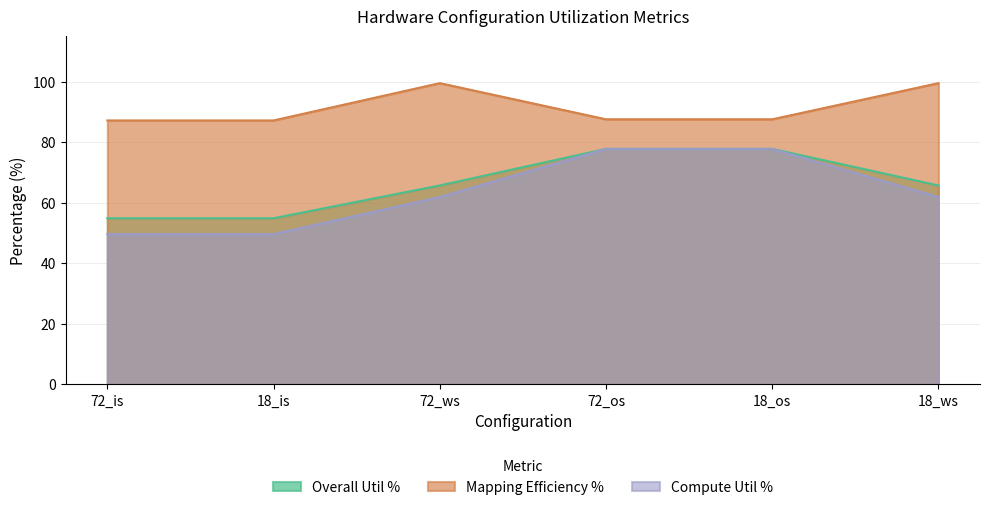

True or false: Compute Util % and Overall Util % intersect in this chart.

False